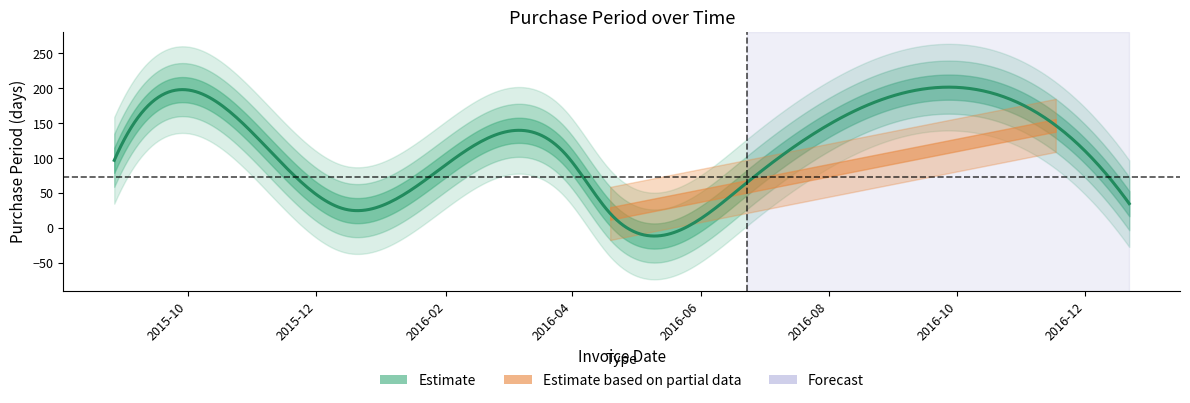

What value does the data have at 2015-12-15?

27